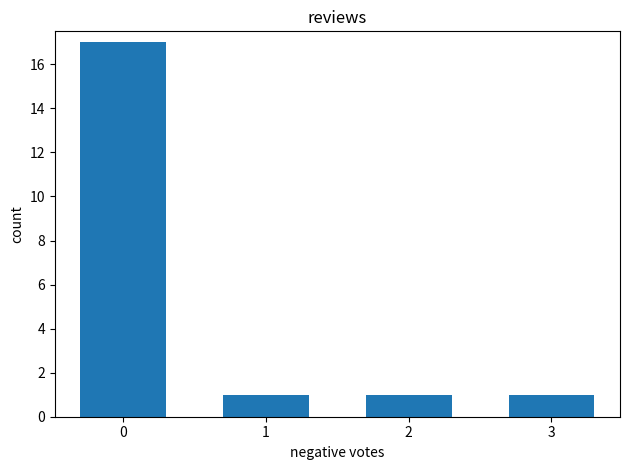

What is the value of the 2nd bar from the left?

1